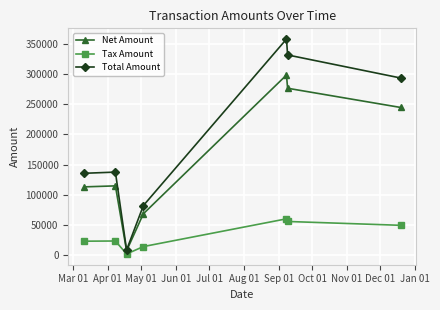

What is the value of the Total Amount point at the 6th from the left?

332221.0